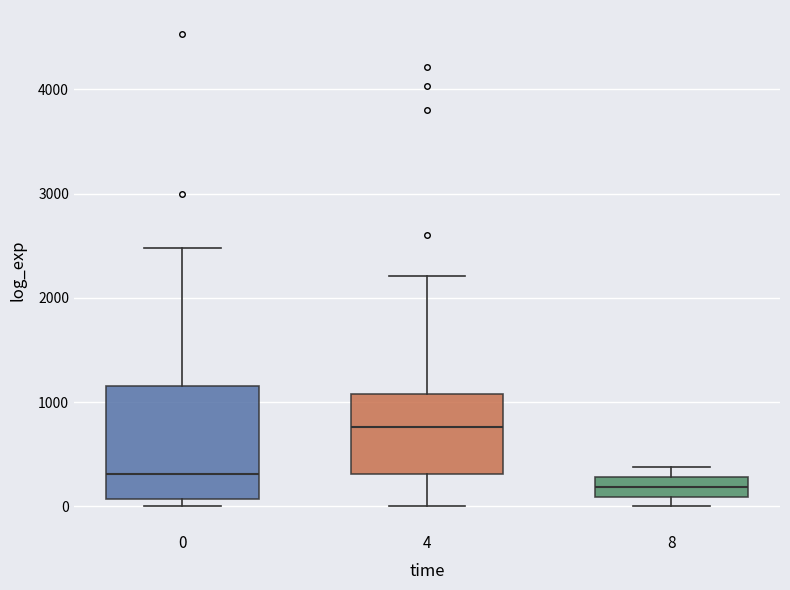

Reading left to right, transcribe this box plot: for each box, give where its median line is, the range the box spans, and where its two whiskers end, as read against the y-axis. The values are not printed on the chart, so give them approximately, as read against the axis.

0: median 300, box 100 to 1200, whiskers 0 to 2500
4: median 800, box 300 to 1100, whiskers 0 to 2200
8: median 200, box 100 to 300, whiskers 0 to 400